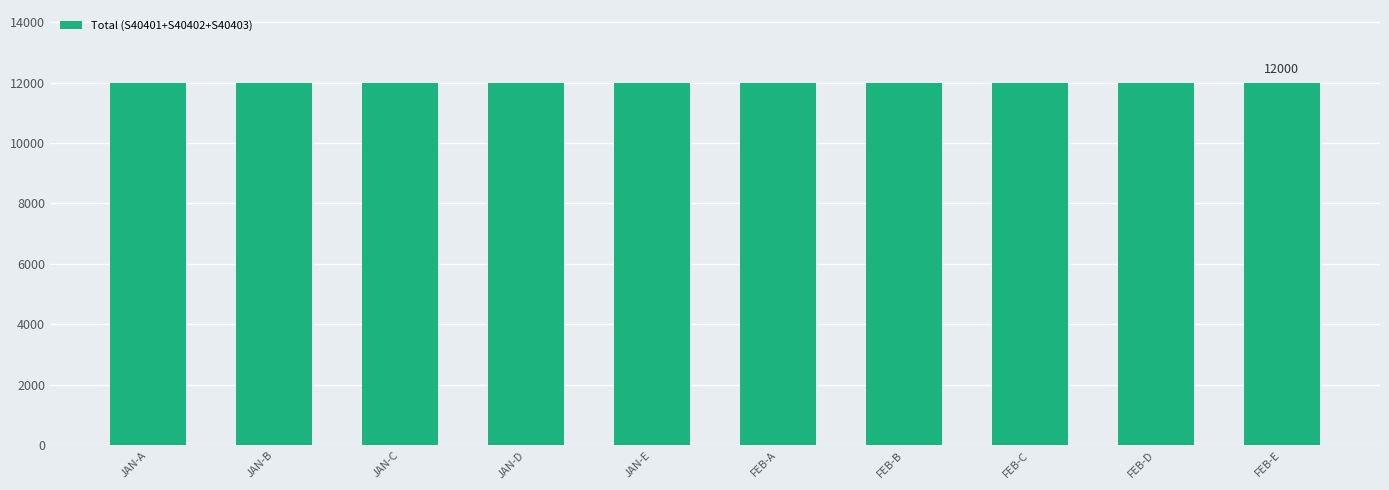

Are the bars horizontal?

No